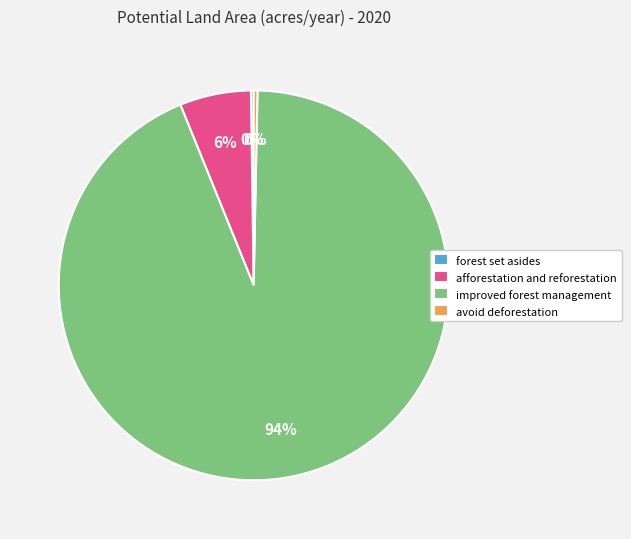

Do afforestation and reforestation and avoid deforestation together represent more than half of the pie?

No